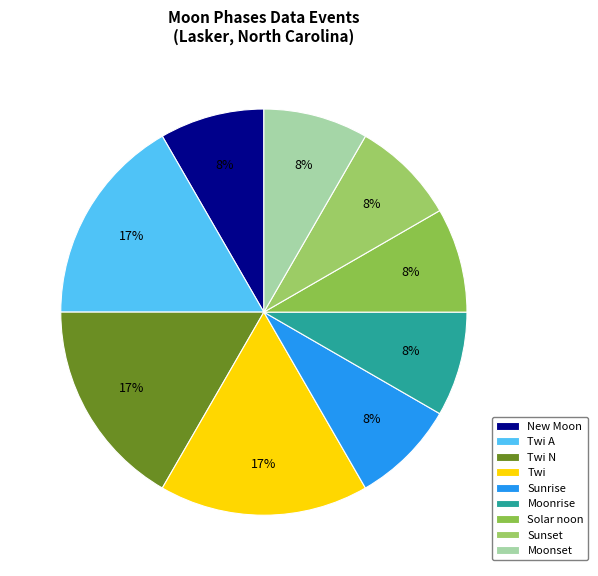

What portion of the pie excludes Sunset?

91.7%